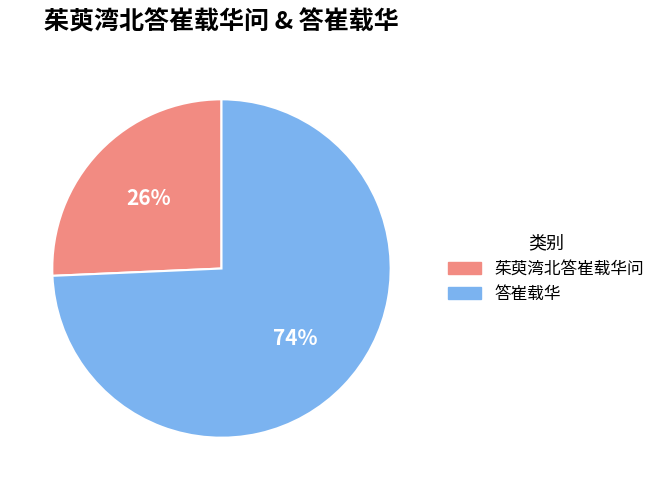

How many segments does this pie chart have?

2